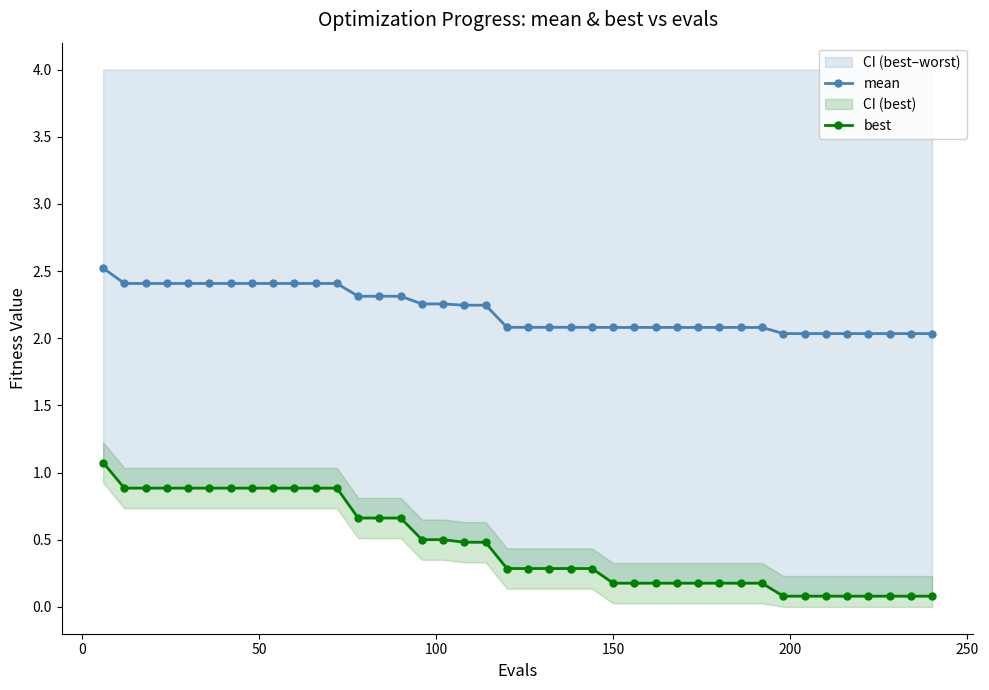

What is the value of the best point at the 19th from the left?

0.5